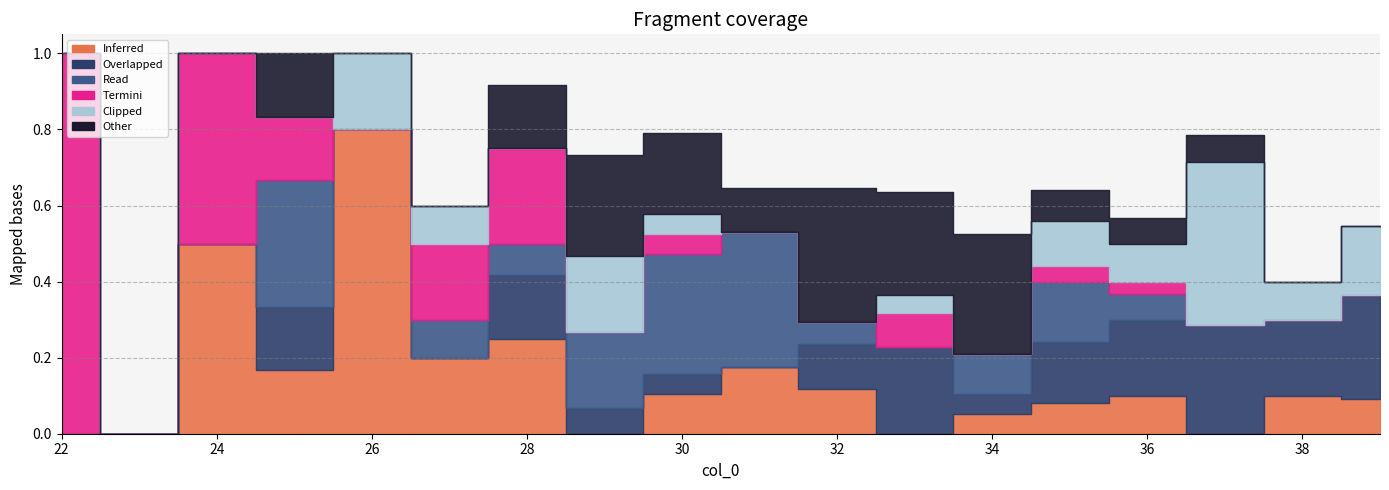

What is the total value across all series at 39?

0.5